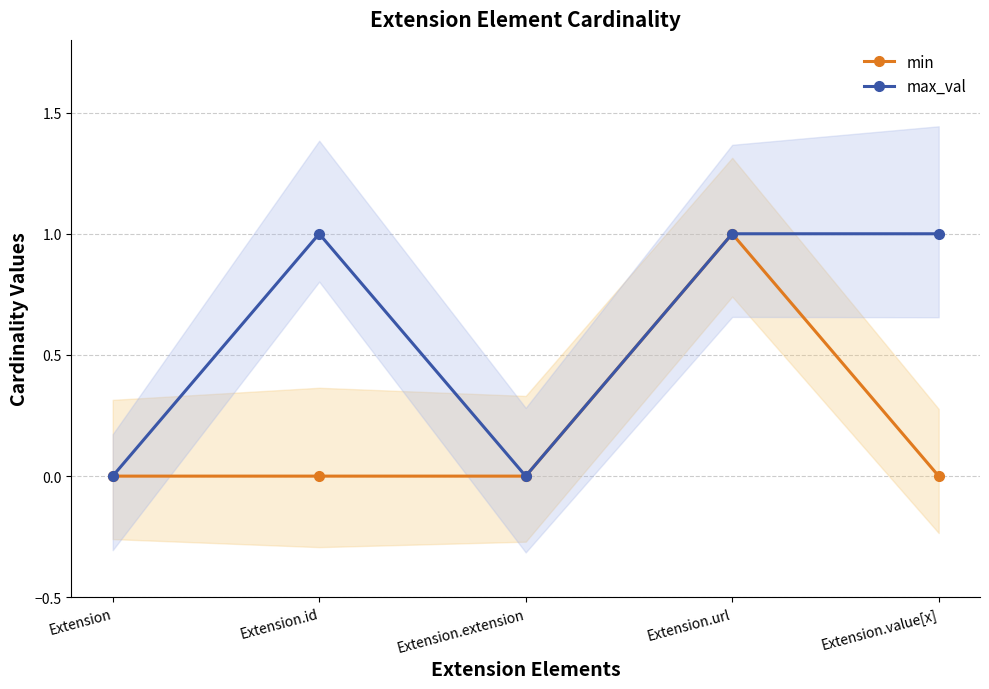

Reading left to right, extract all data points from this chart.

min: 0	0	0	1	0
max_val: 0	1	0	1	1